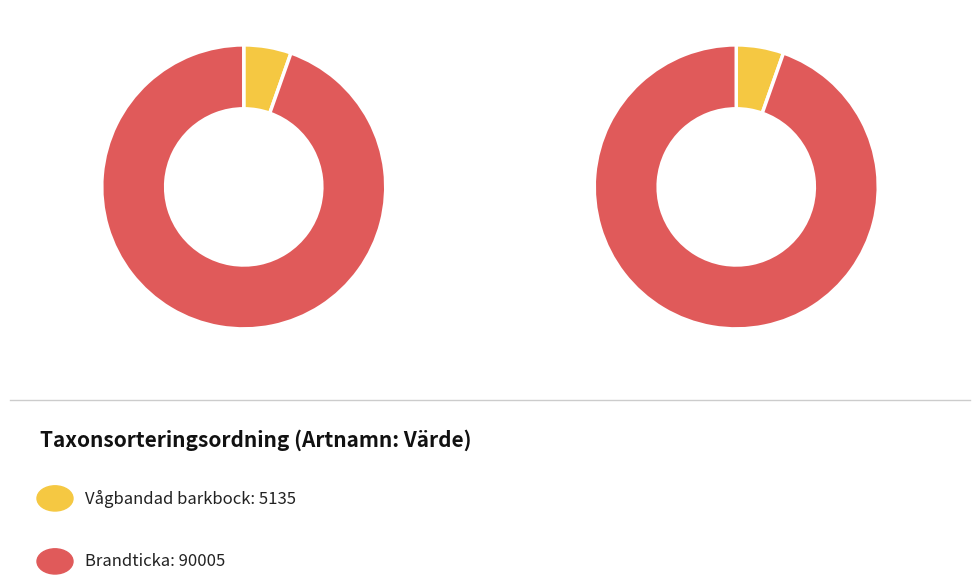

Is it true that Brandticka is 95% of the pie?

True